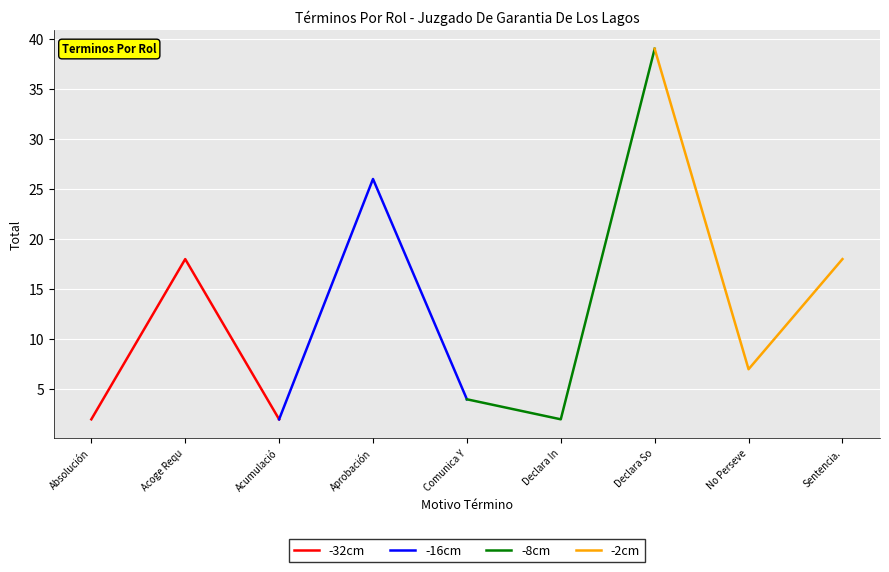

The -32cm series shows 9 at Acoge Requ. True or false?

False